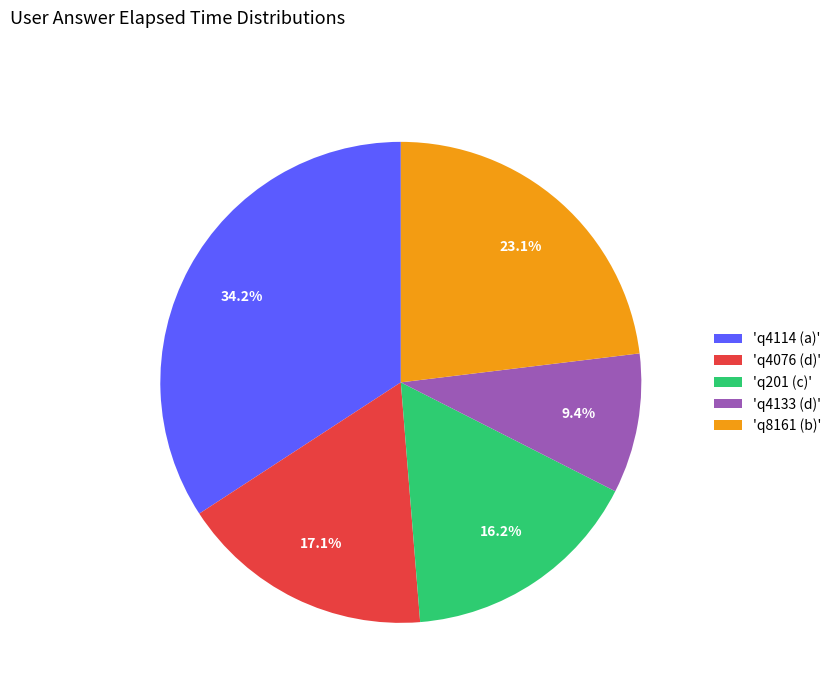

Is there a majority slice in this chart?

No